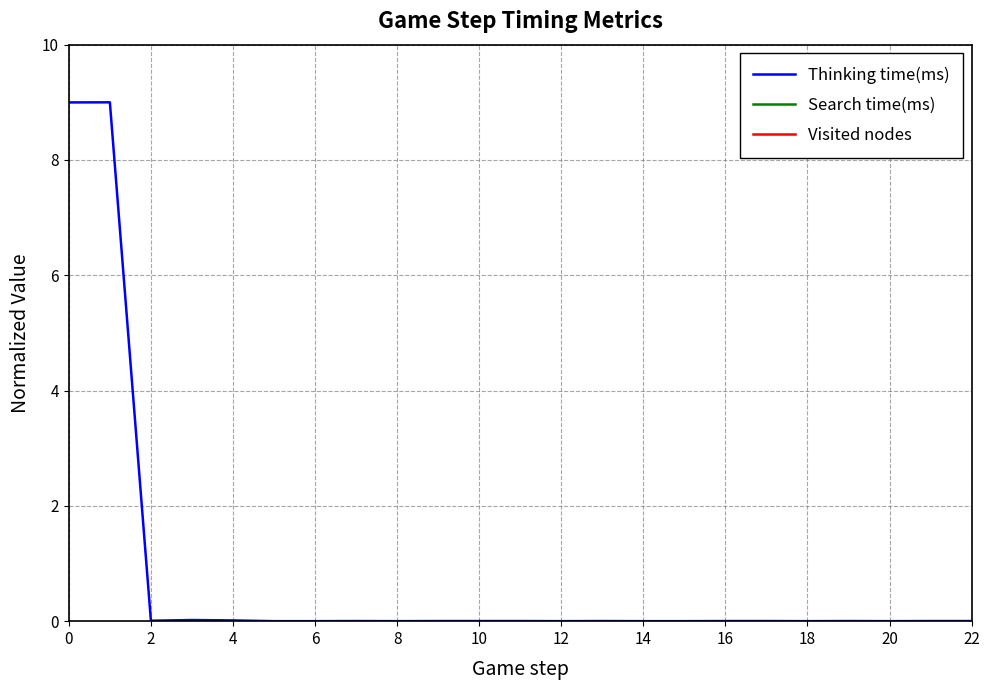

Is it true that Thinking time(ms) equals 0.0 at 4?

True